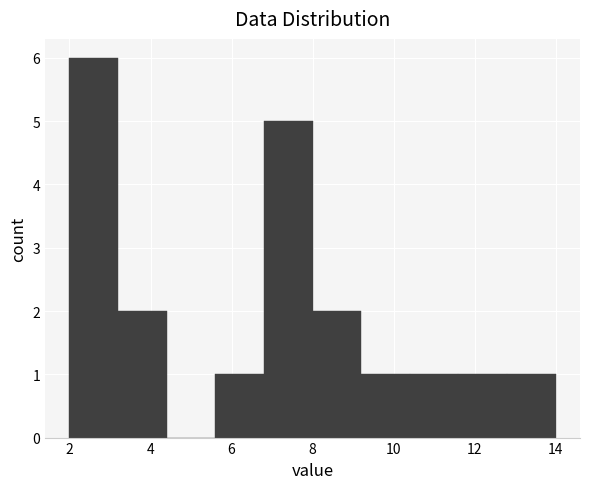

Over which range of the x-axis is the bar tallest?

2.0 to 3.2